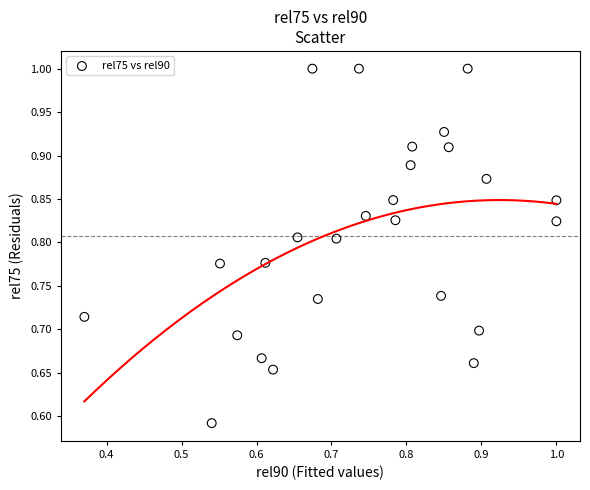

What is the range of Y values (max minus min)?

0.4